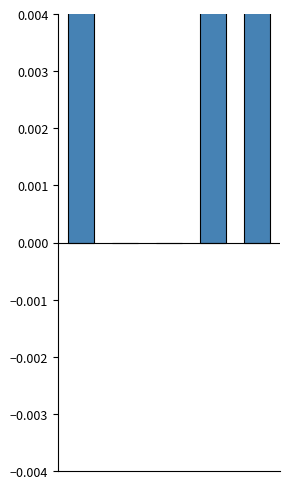

What is the difference between the maximum and minimum values?

0.1